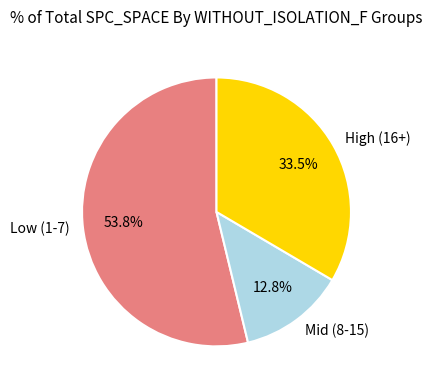

Does Low (1-7) account for over 50% of the chart?

Yes